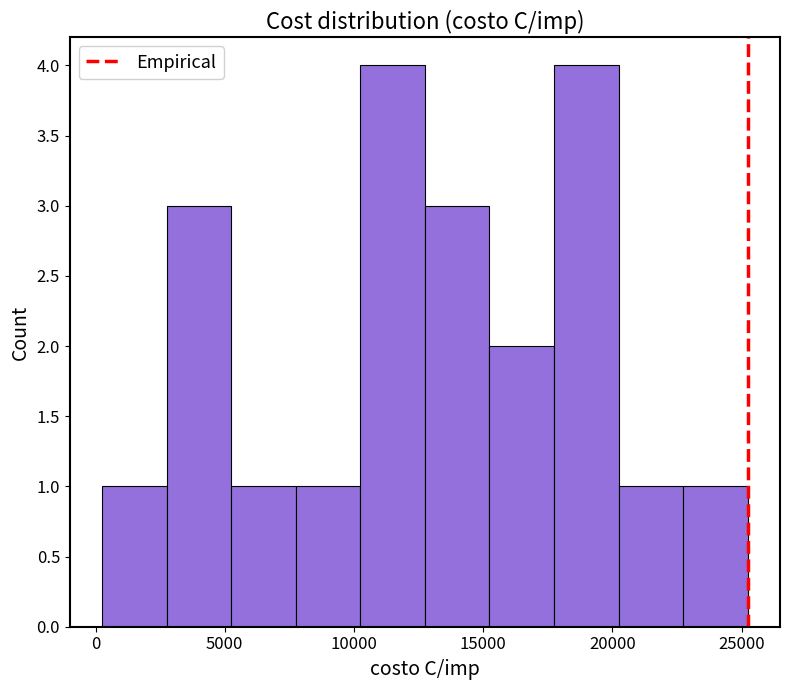

How tall is the bar that spans 500 to 3000 on the x-axis? Neither the bar edges nor the heights are printed on the chart, so give them approximately, as read against the axes.

1